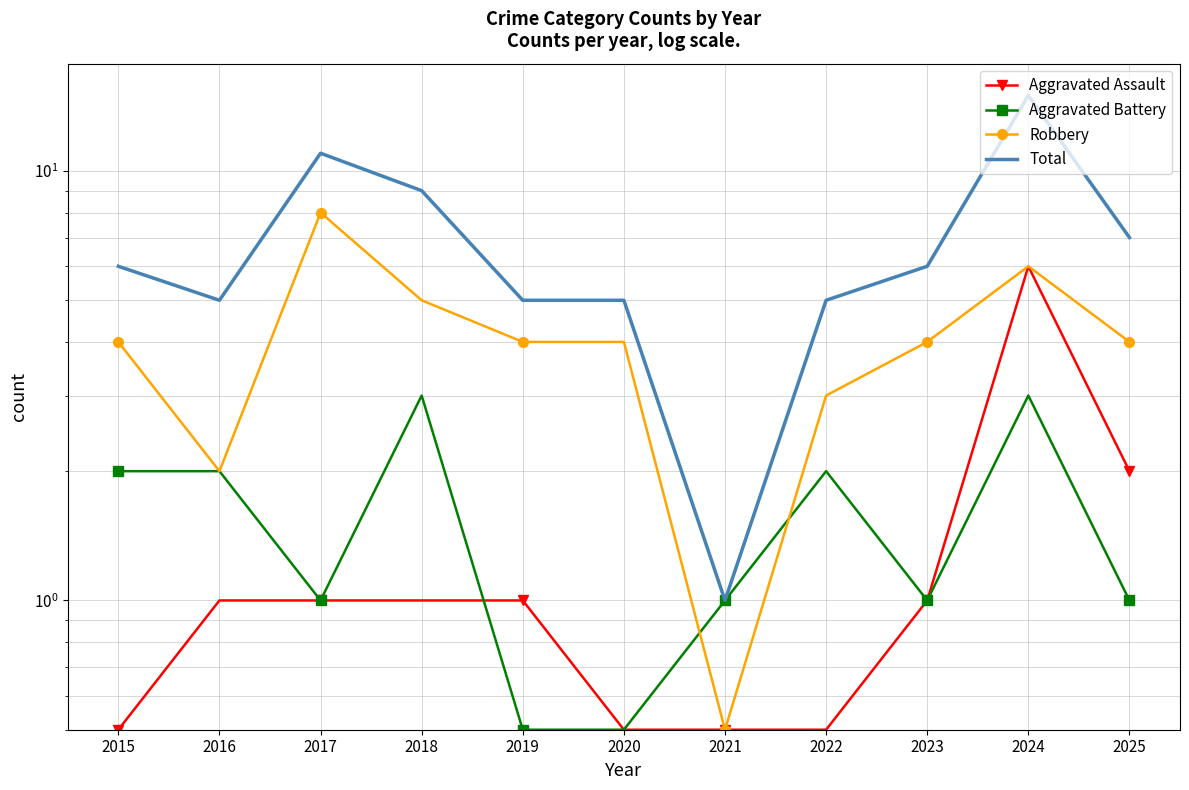

What is the smallest value displayed?

0.5